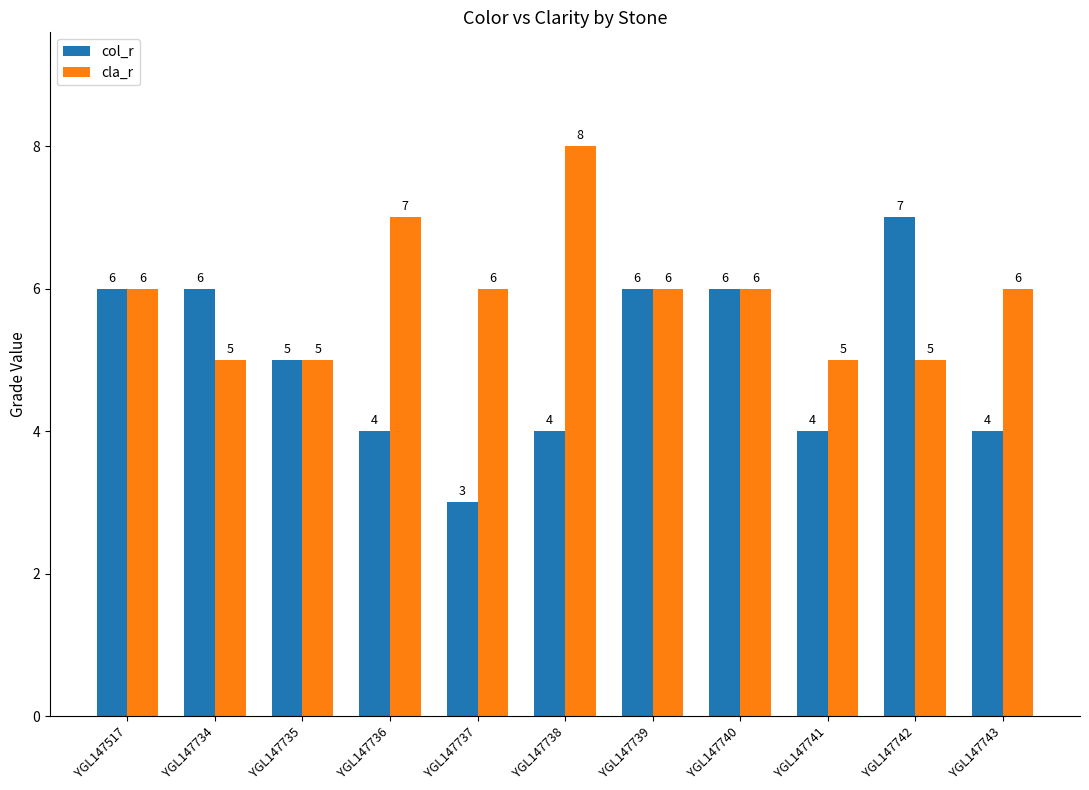

Reading right to left, transcribe all the data shown in this chart.

col_r: YGL147743=4	YGL147742=7	YGL147741=4	YGL147740=6	YGL147739=6	YGL147738=4	YGL147737=3	YGL147736=4	YGL147735=5	YGL147734=6	YGL147517=6
cla_r: YGL147743=6	YGL147742=5	YGL147741=5	YGL147740=6	YGL147739=6	YGL147738=8	YGL147737=6	YGL147736=7	YGL147735=5	YGL147734=5	YGL147517=6